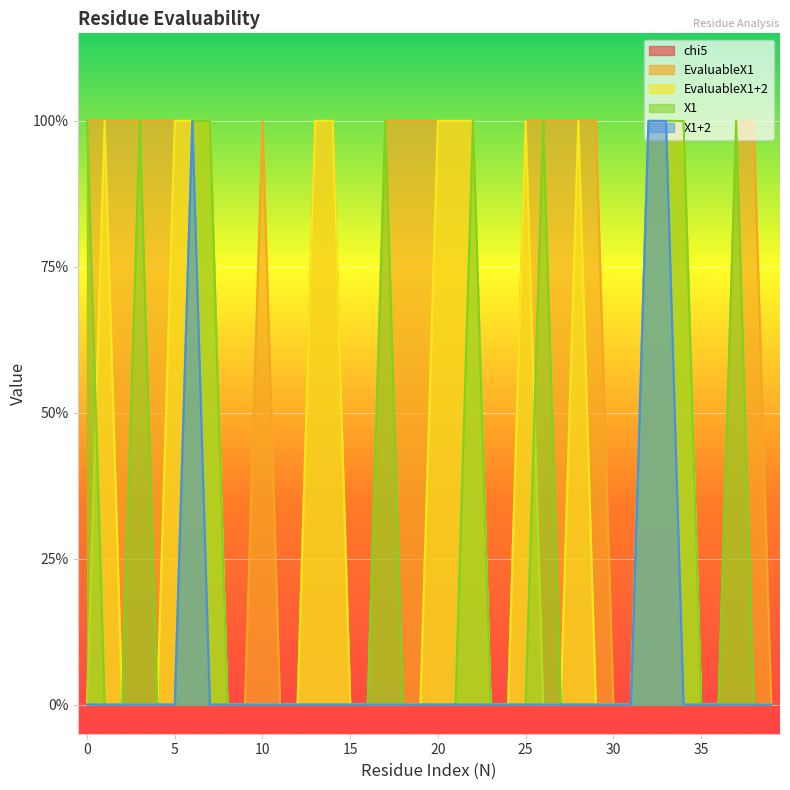

List the labels in order of X1+2 value, smallest first.

0, 1, 2, 3, 4, 5, 7, 8, 9, 10, 11, 12, 13, 14, 15, 16, 17, 18, 19, 20, 21, 22, 23, 24, 25, 26, 27, 28, 29, 30, 31, 34, 35, 36, 37, 38, 39, 6, 32, 33